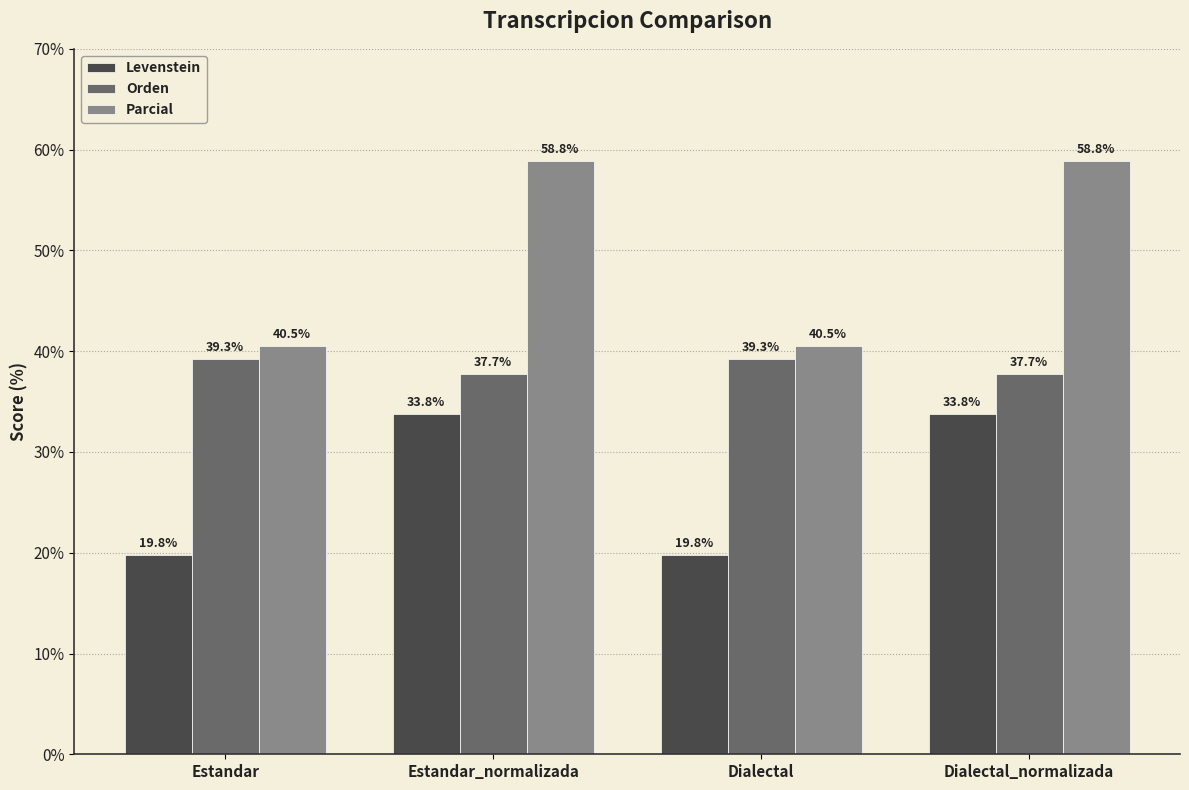

At Dialectal_normalizada, list the series in order from smallest to largest.

Levenstein, Orden, Parcial